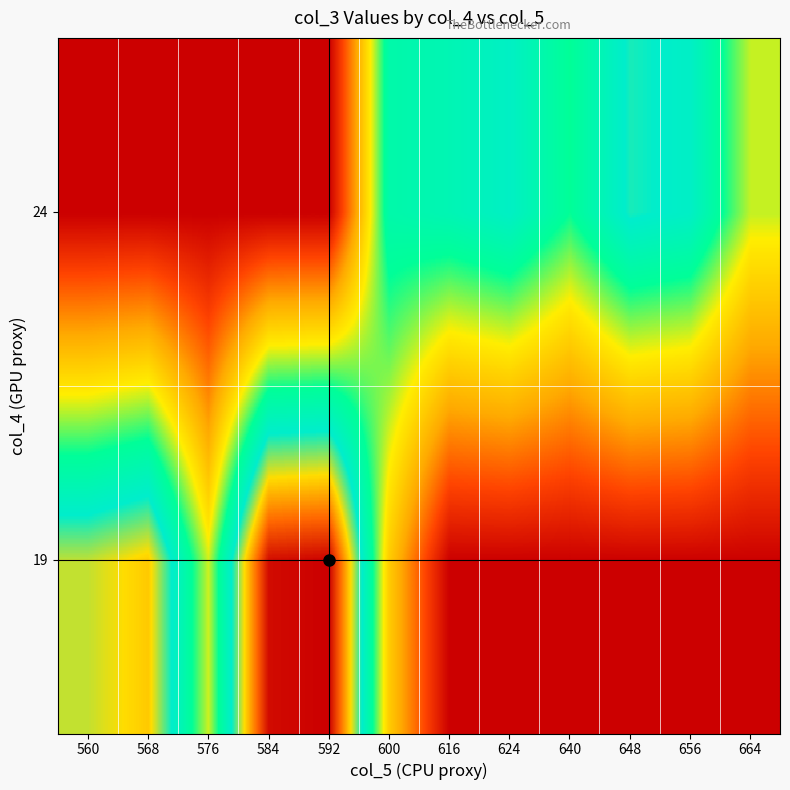

What is the total value across all series at 640?

0.5